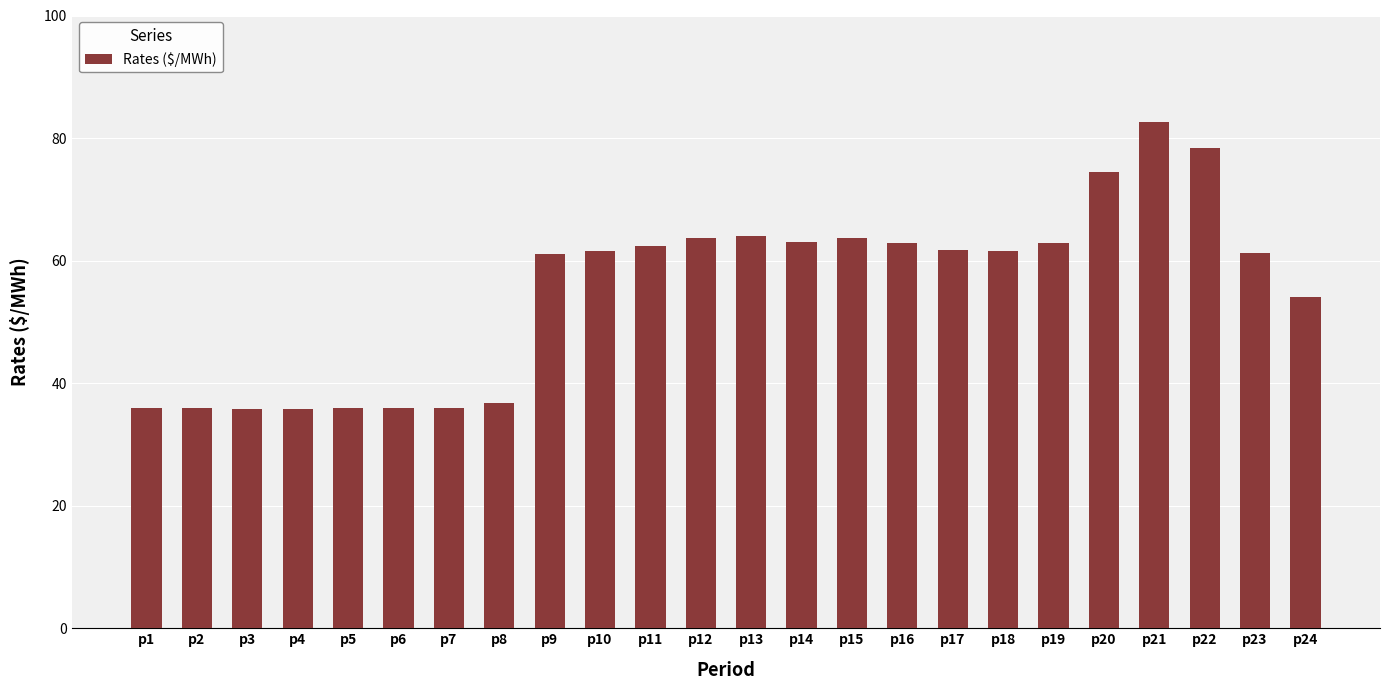

How many bars are there in total?

24